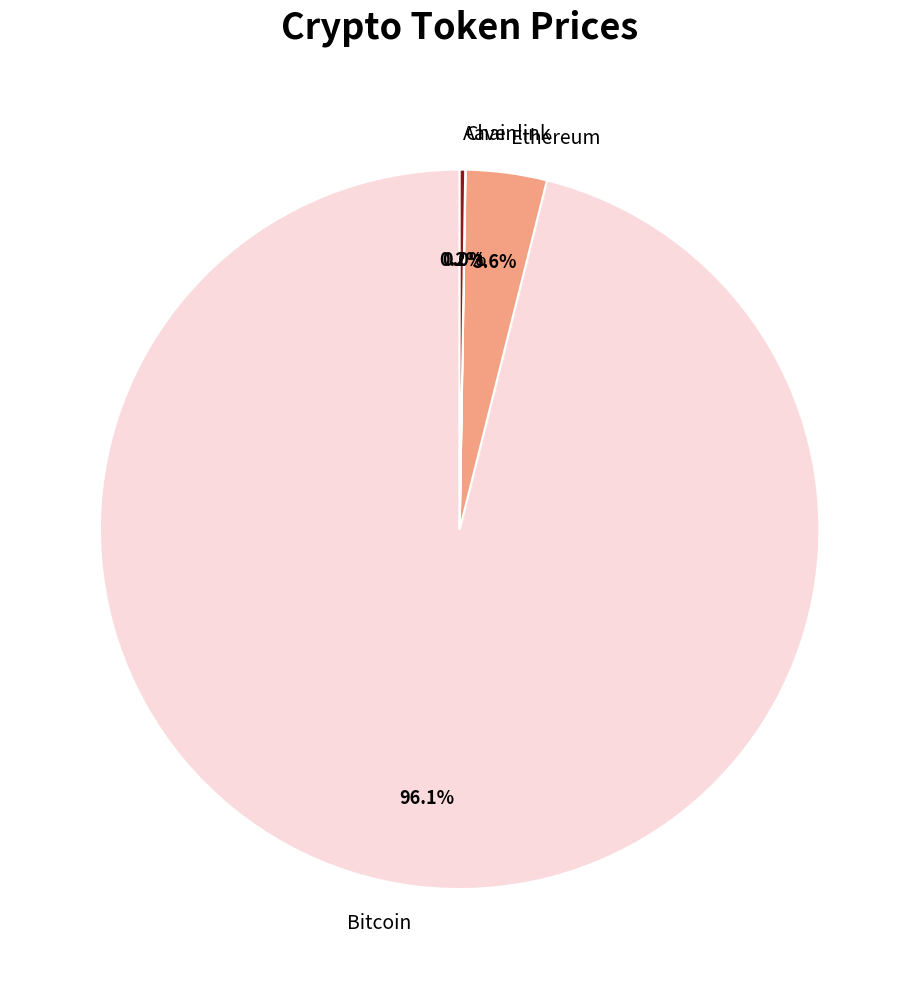

Is there a majority slice in this chart?

Yes